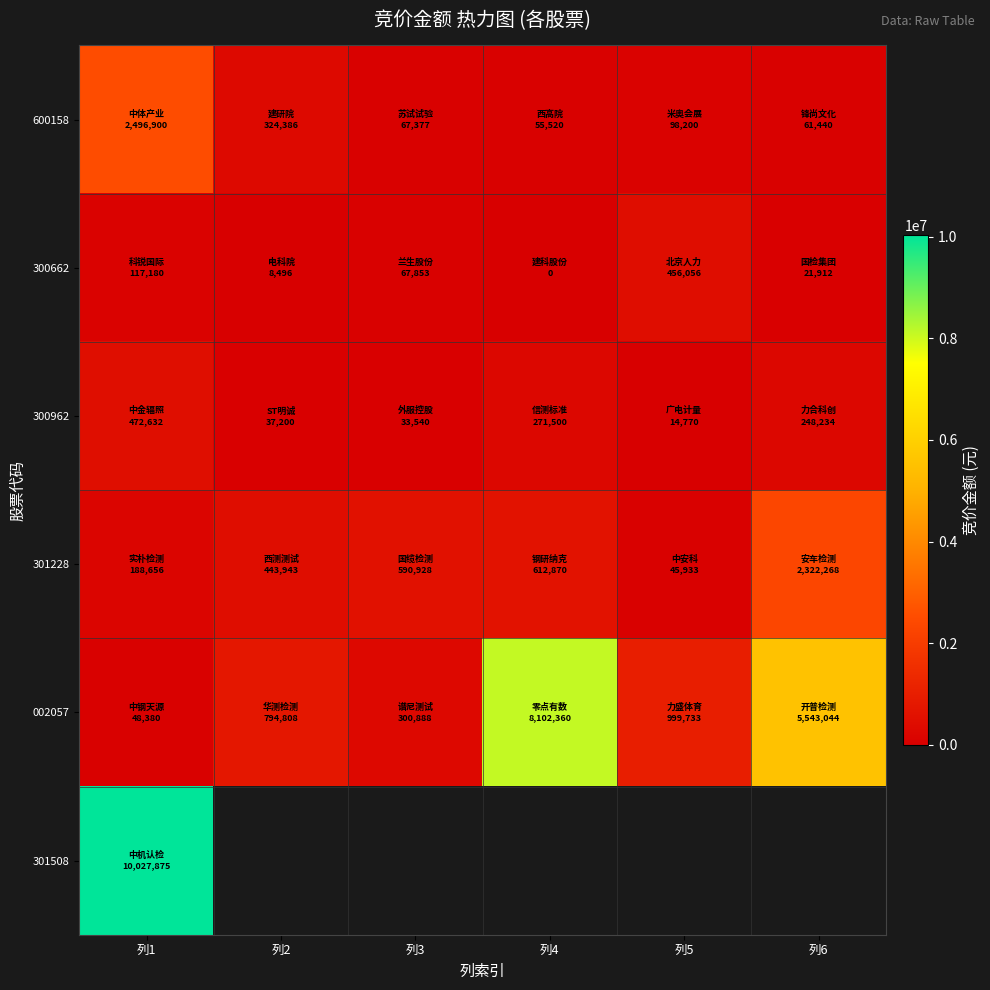

How many values in the 600158 series are below 98200?

3